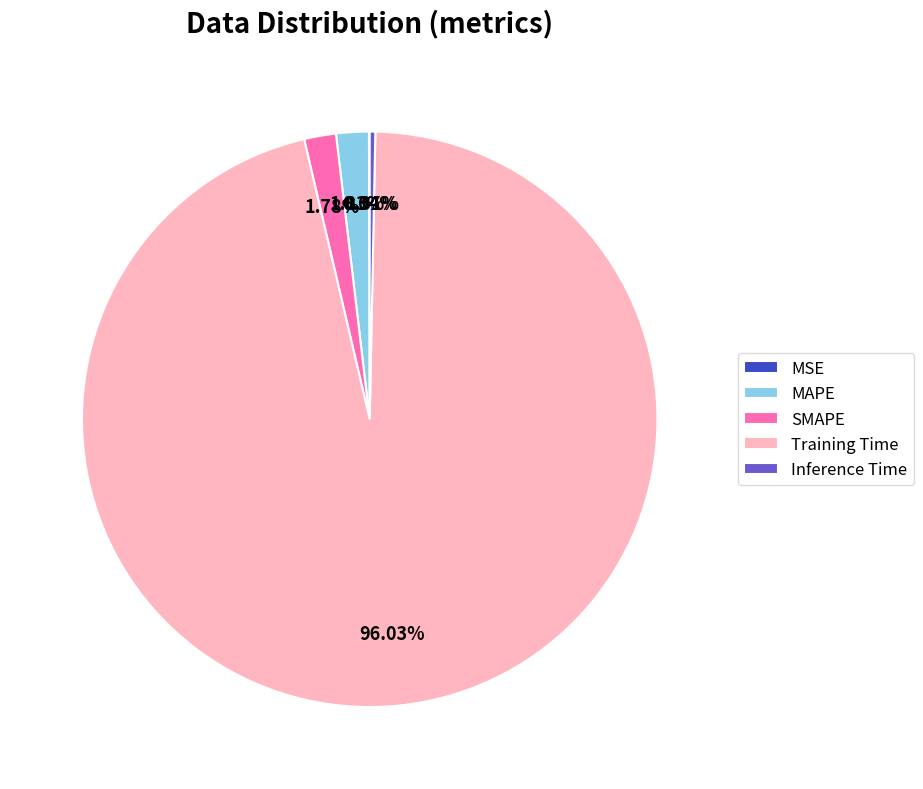

Do Inference Time and MAPE together represent more than half of the pie?

No